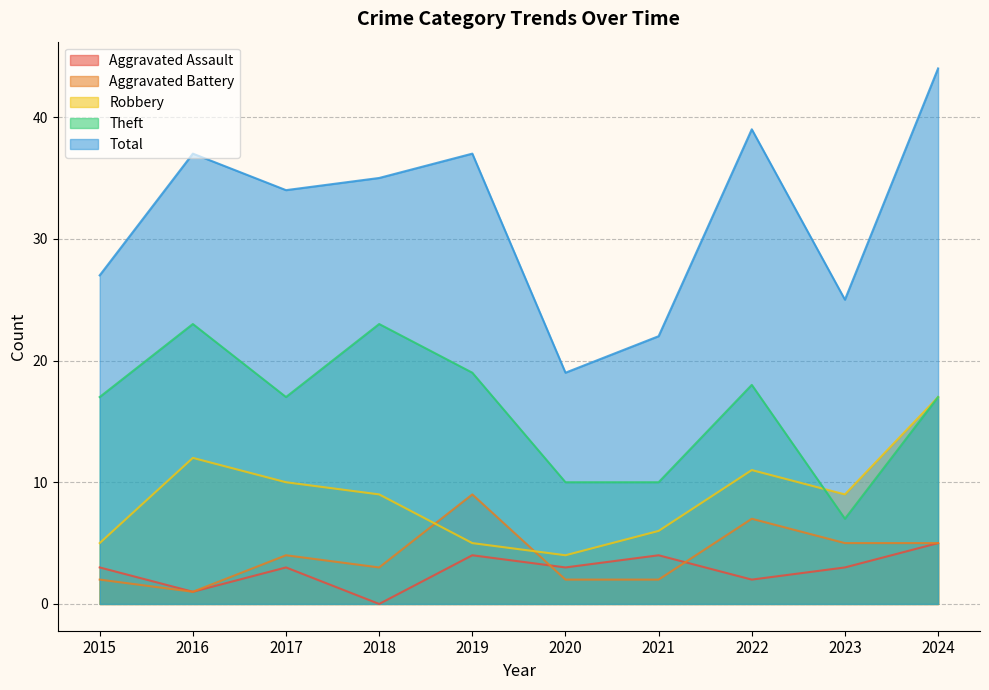

Which has a higher value, 2021 or 2024?

2024